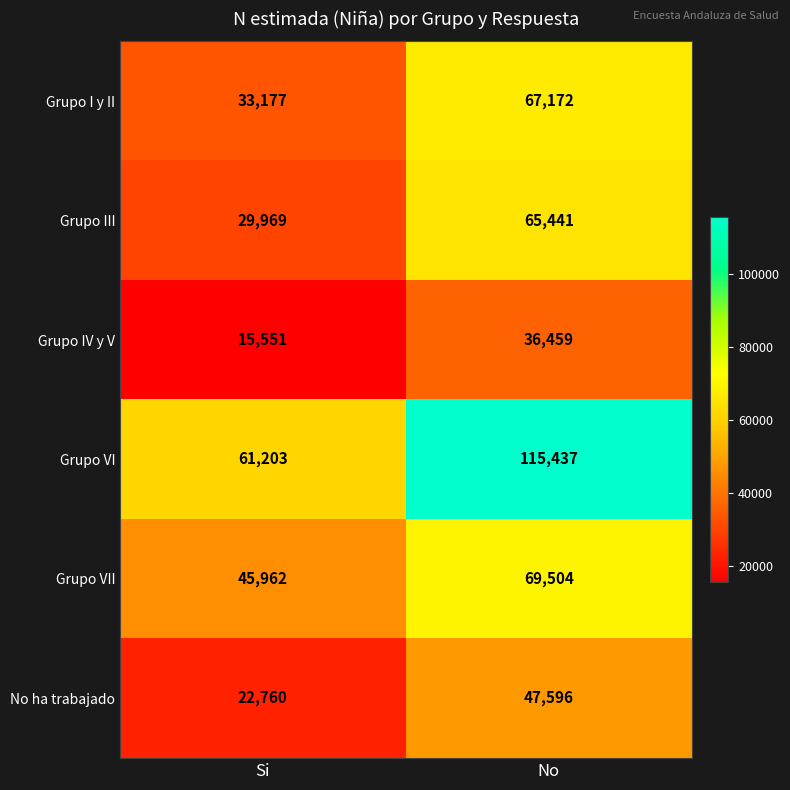

What is the difference between the highest and lowest values at No?

78978